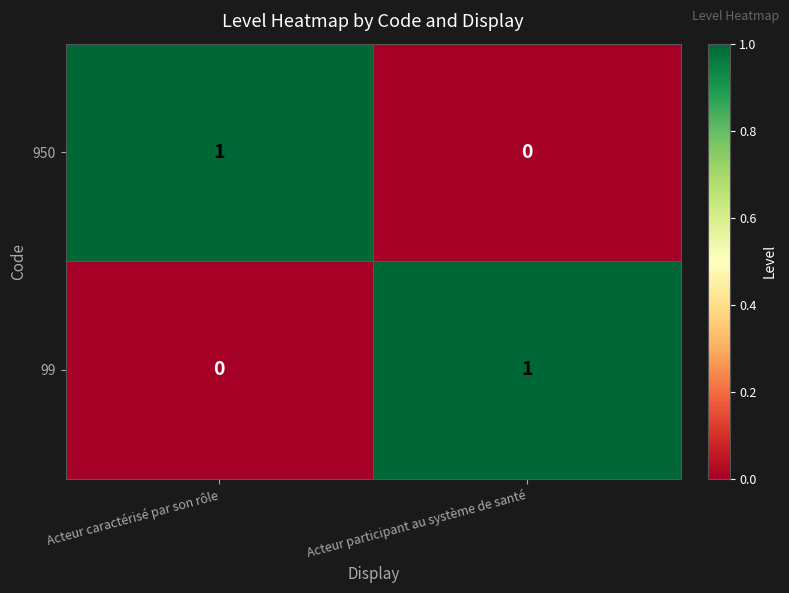

Which category has the highest value in the 99 series?

Acteur participant au système de santé